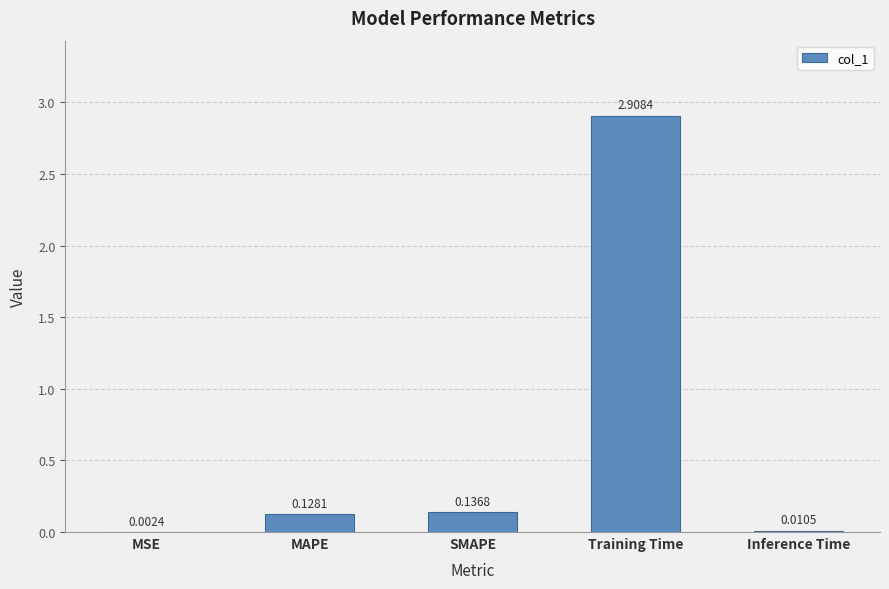

At which category does the chart reach its peak across all series?

Training Time